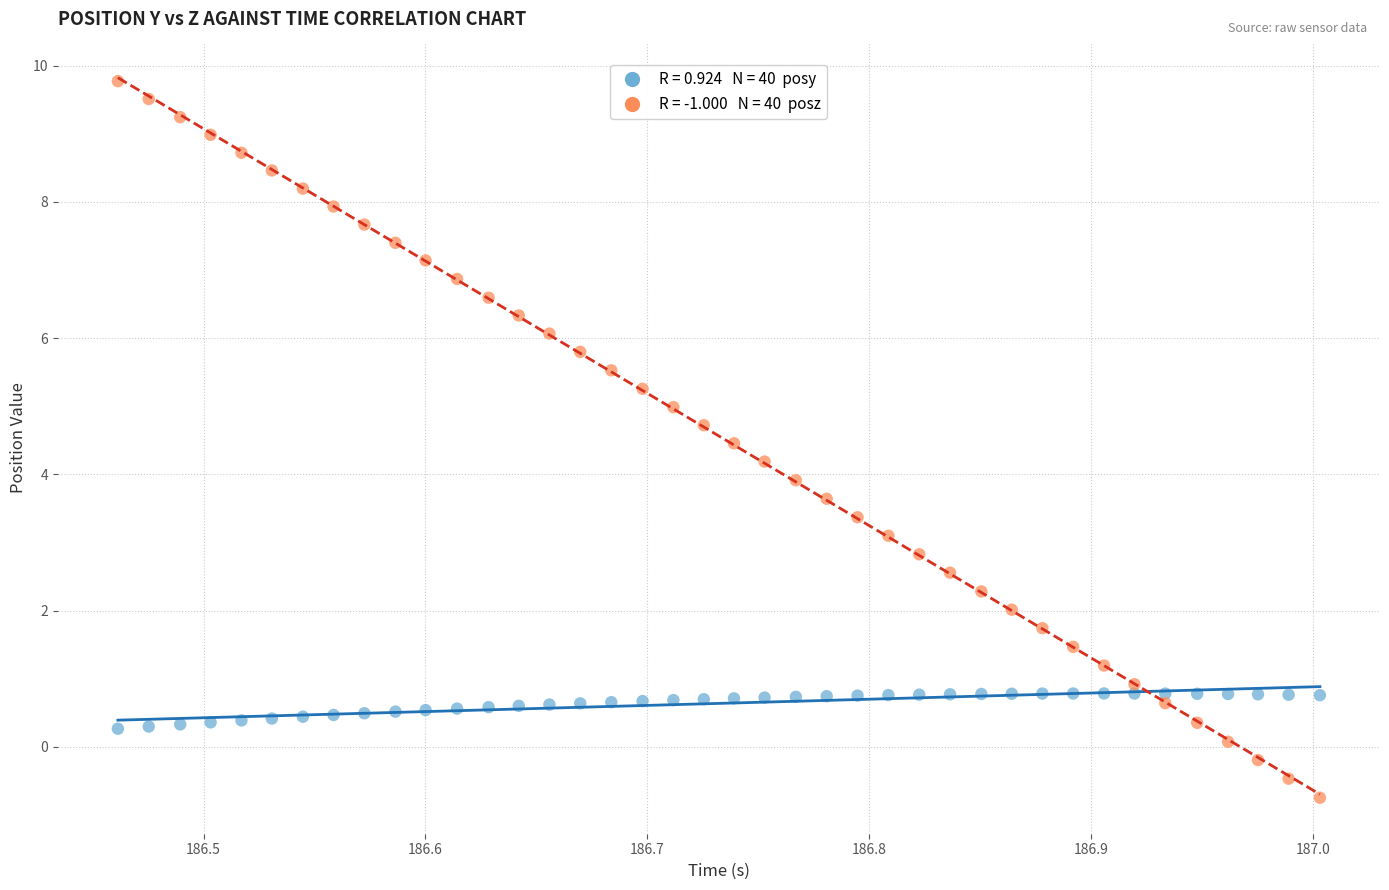

Across all data points, what is the range of Y values (max minus min)?

10.5